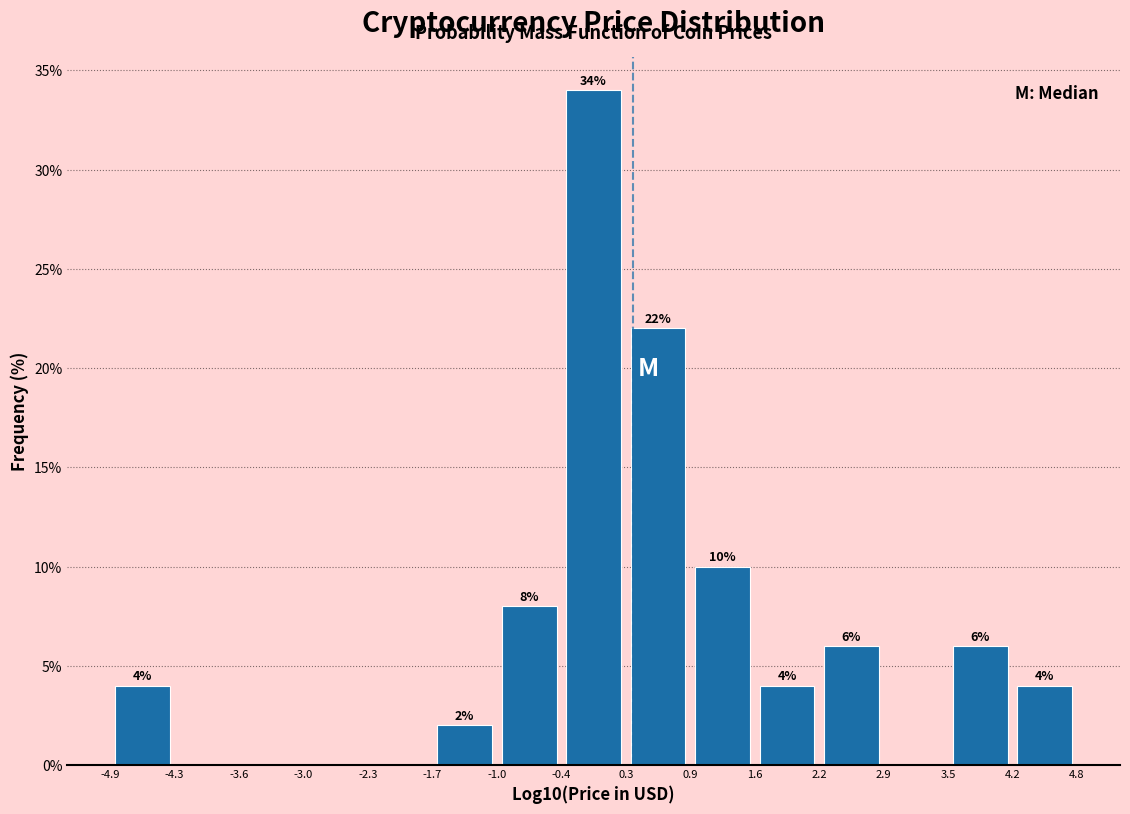

Which range on the x-axis has the tallest bar?

-0.4 to 0.3